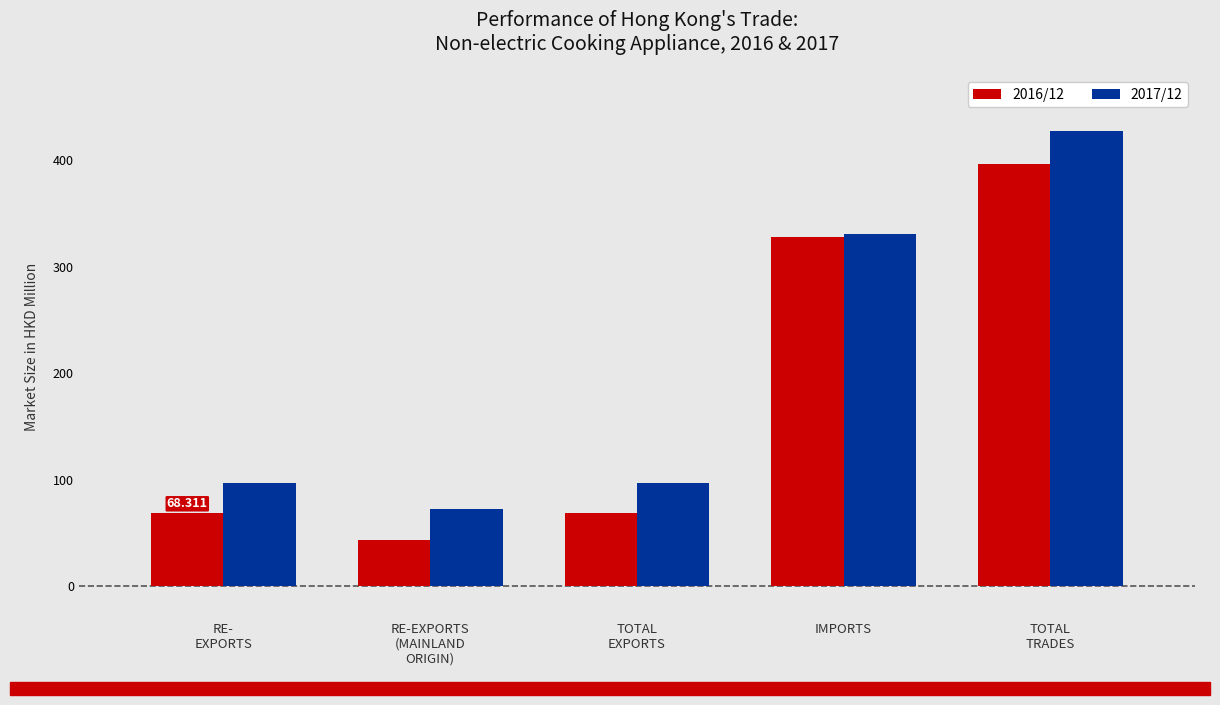

How many data points in 2017/12 are above 97?

4